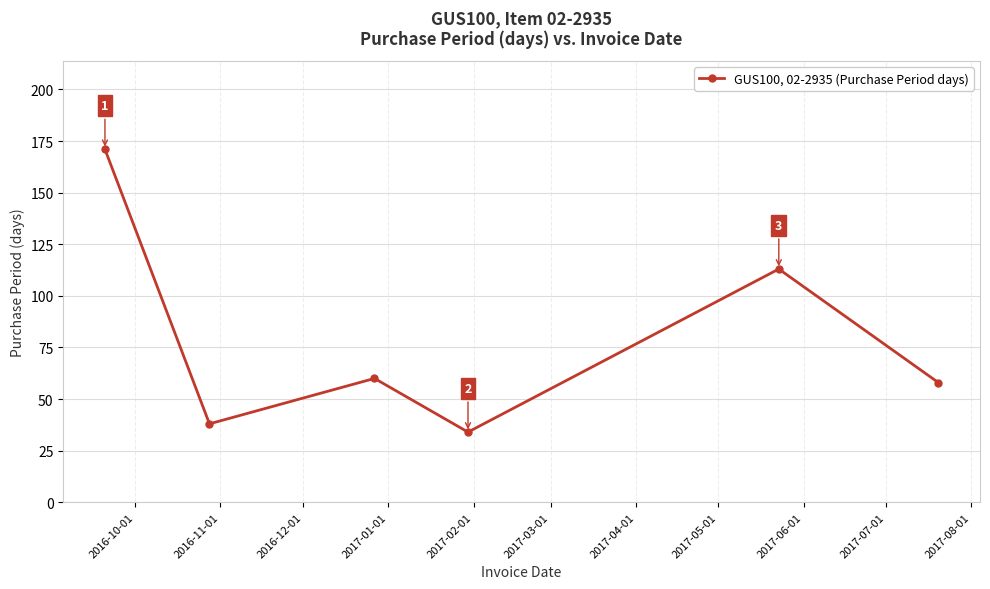

Does the chart have visible grid lines?

Yes